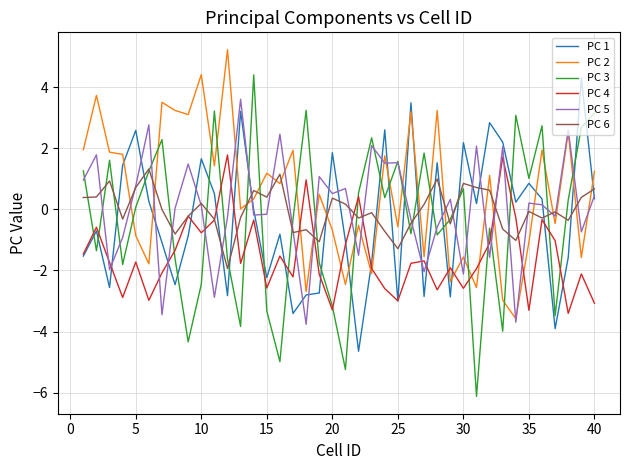

In PC 5, how many points are lower than both neighbors (excluding endpoints)?

14